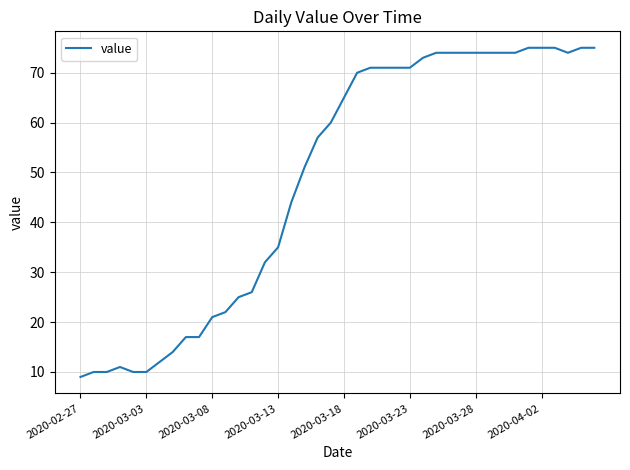

What is the greatest value displayed?

75